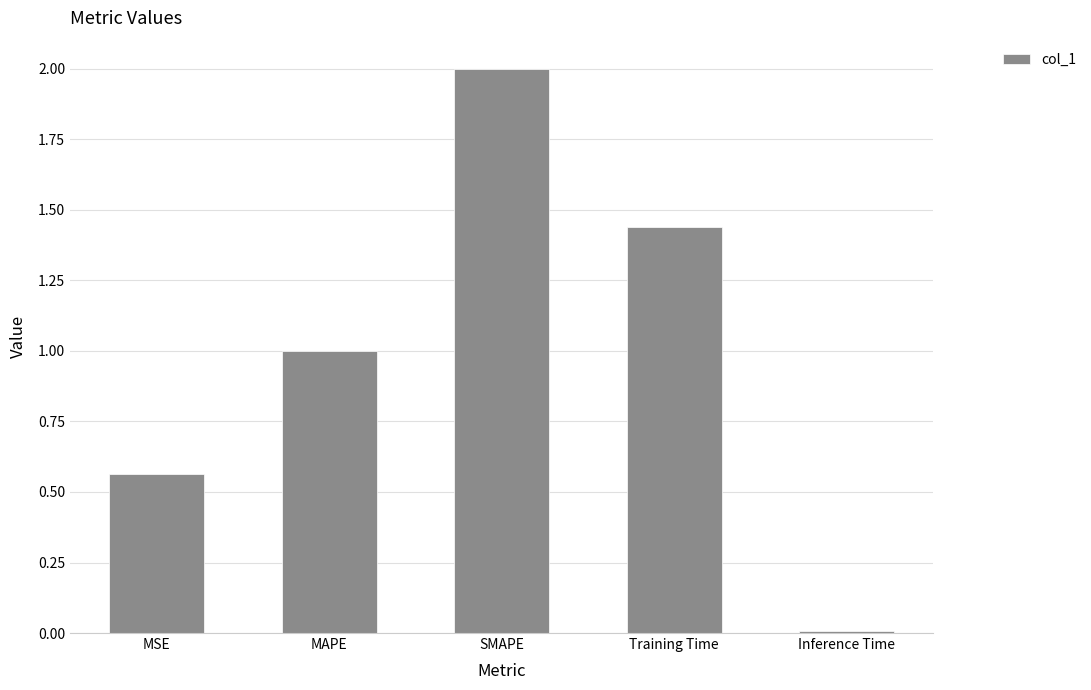

How many data points does each series have?

5